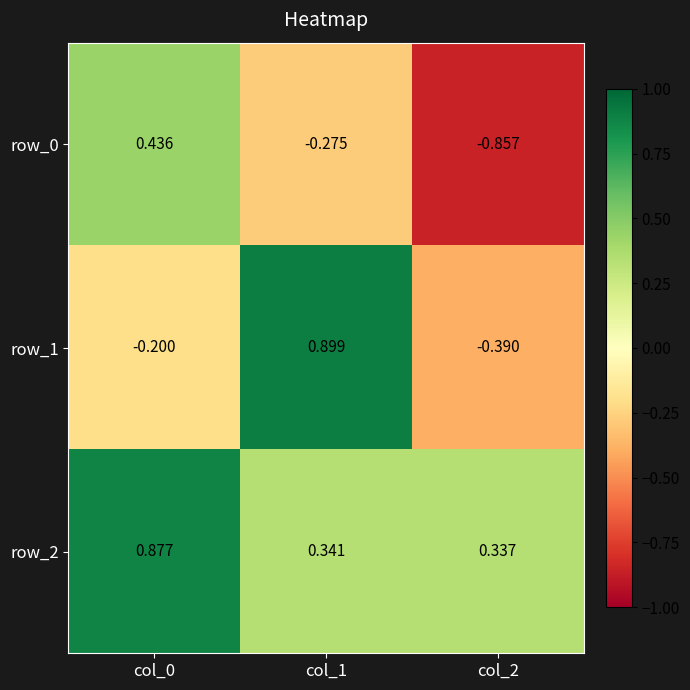

Is the value of row_0 at col_1 greater than the value of row_1 at col_2?

Yes